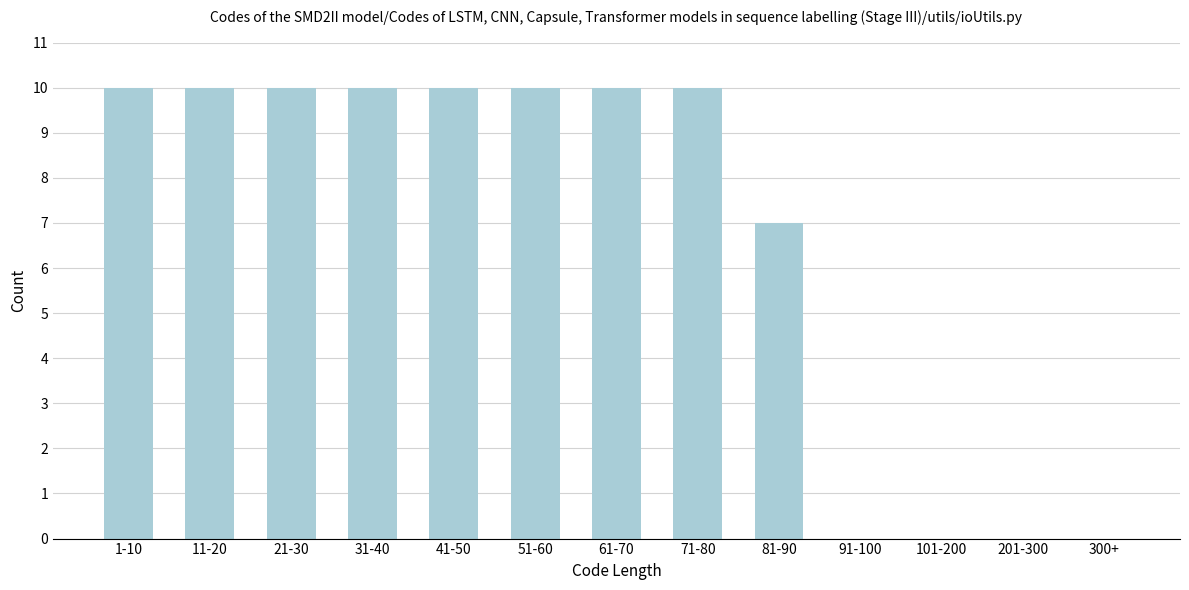

Reading left to right, what are all the values shown in this chart?

1-10=10	11-20=10	21-30=10	31-40=10	41-50=10	51-60=10	61-70=10	71-80=10	81-90=7	91-100=0	101-200=0	201-300=0	300+=0